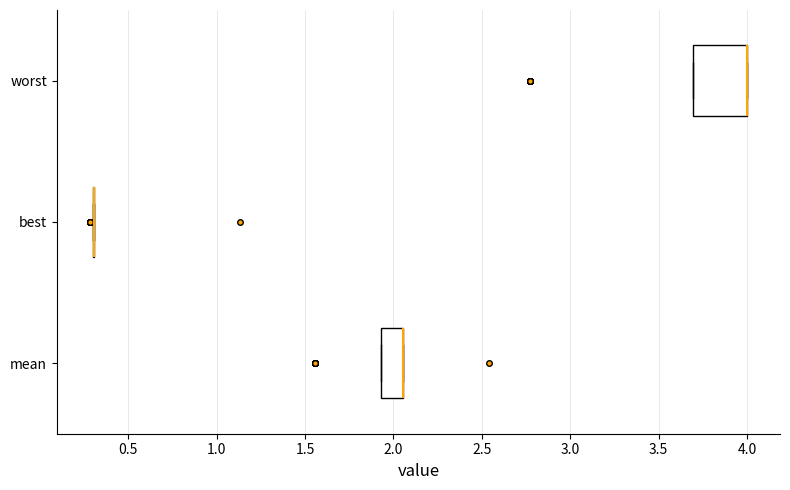

Reading bottom to top, read every box against the x-axis: the position of its median line, the range the box covers, and the ends of its whiskers. The values are not printed on the chart, so give them approximately, as read against the axis.

mean: median 2.05 (drawn on the box's right edge), box 1.95 to 2.05, whiskers 1.95 to 2.05
best: box collapsed to a line at 0.30, whiskers 0.30 to 0.30
worst: median 4.00 (drawn on the box's right edge), box 3.70 to 4.00, whiskers 3.70 to 4.00